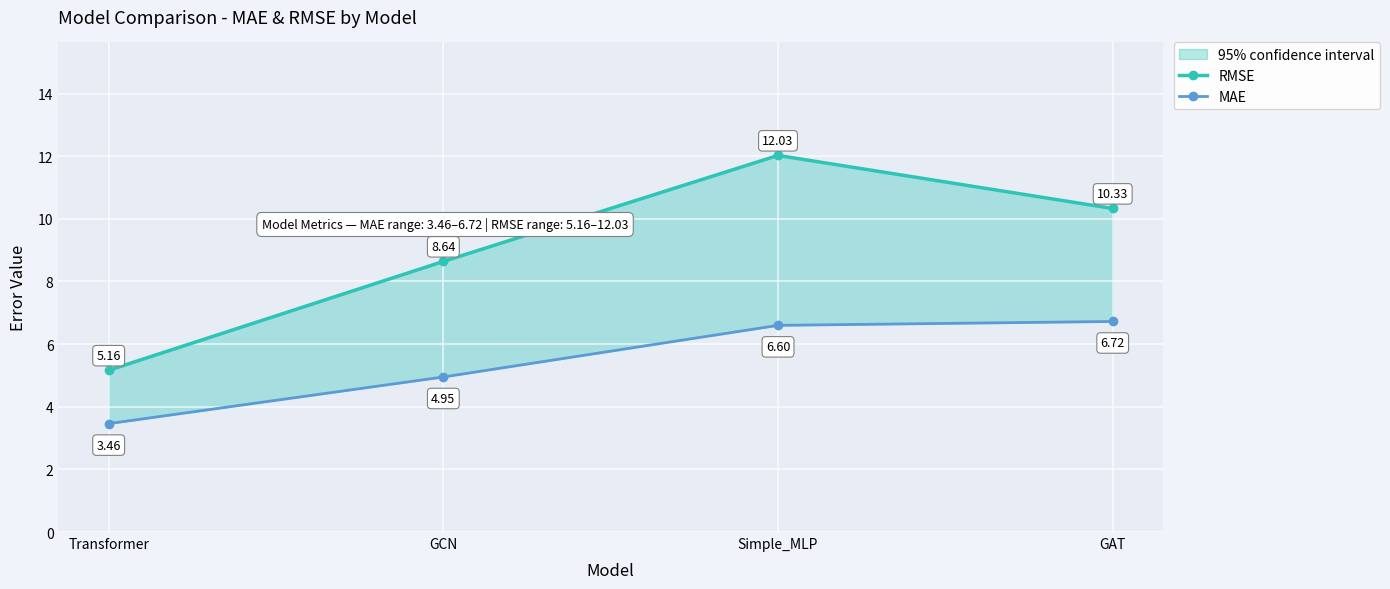

List the series in order of their peak value, highest first.

RMSE, MAE